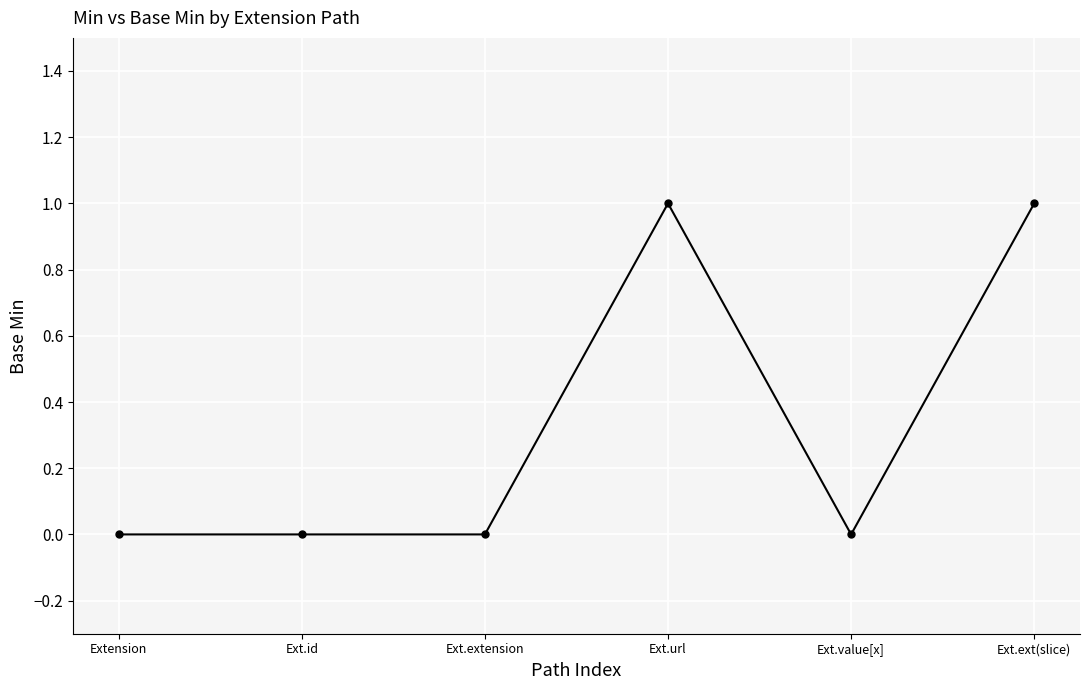

What is the label of the 5th point from the left?

Ext.value[x]